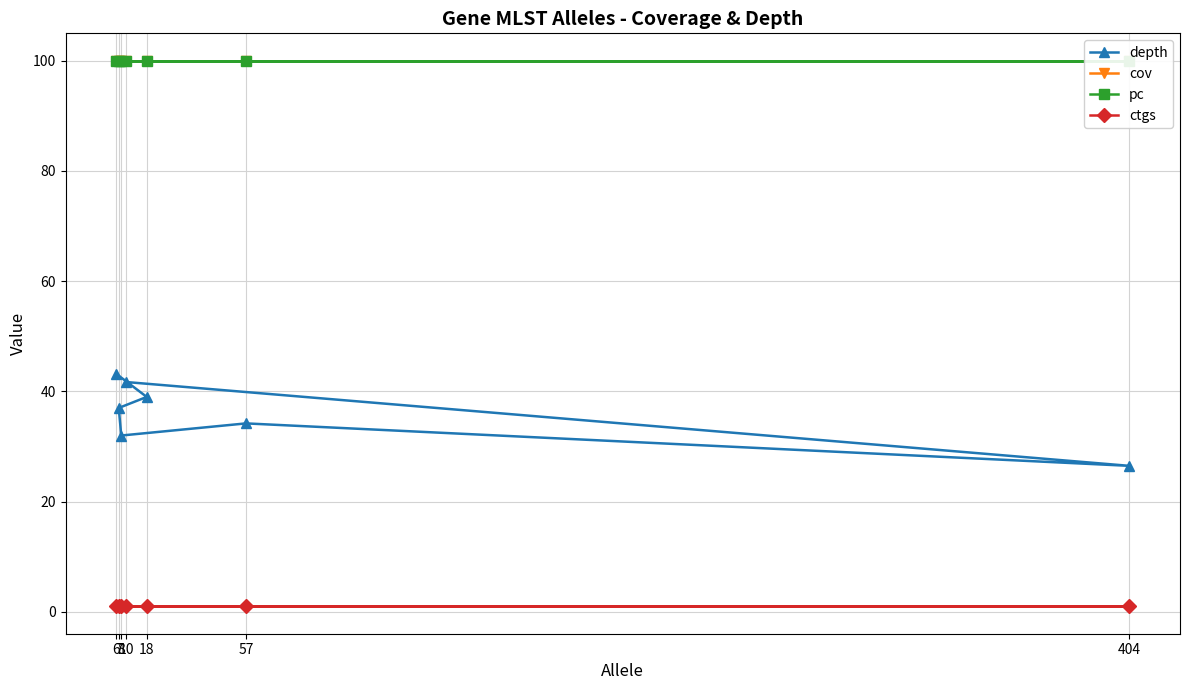

What is the value of the depth point at the 3rd from the left?

32.0